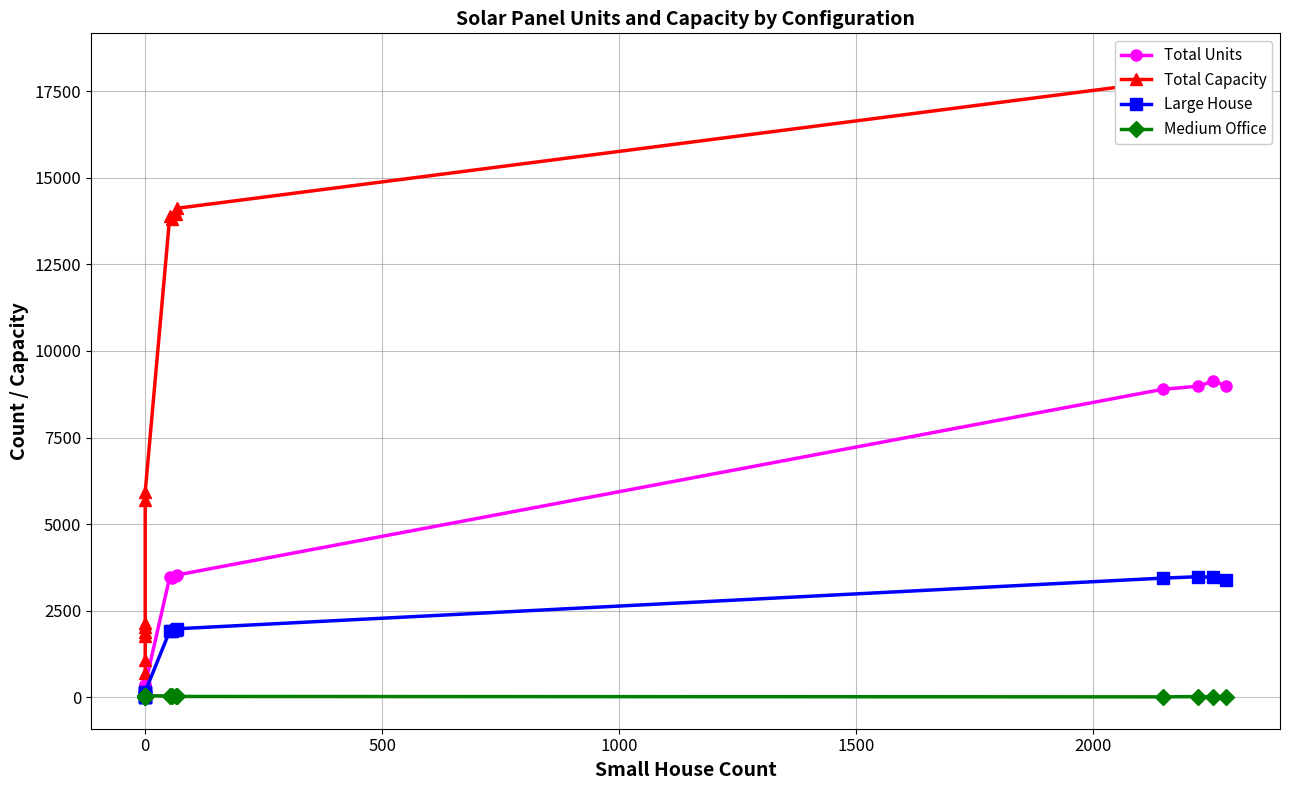

In Medium Office, how many points are higher than both neighbors (excluding endpoints)?

3